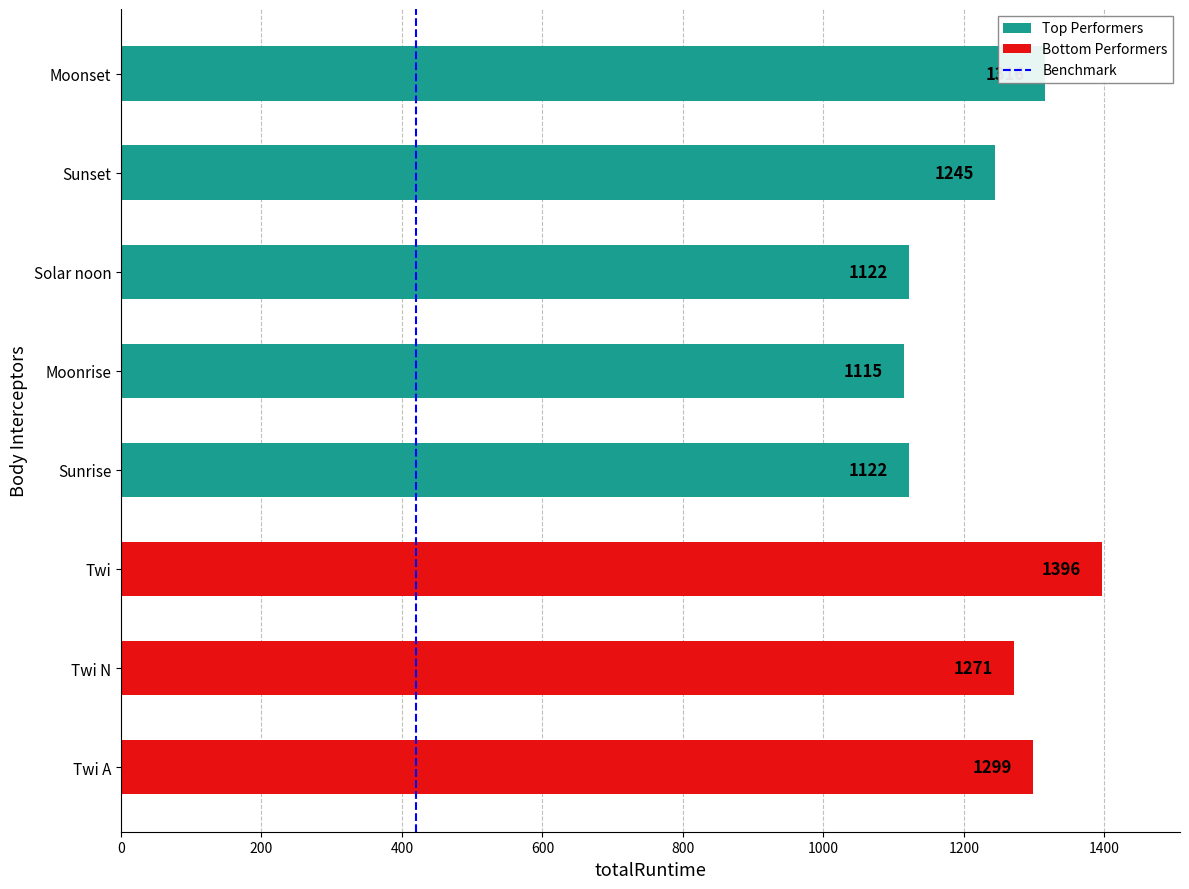

What is the sum of the values at Sunrise and Moonrise?

2237